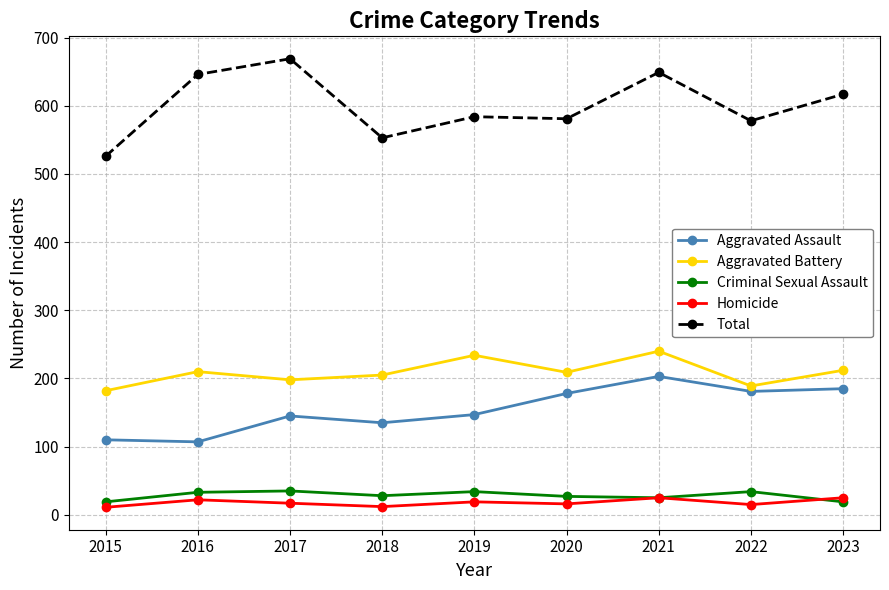

What is the total value across all series at 2018?

933